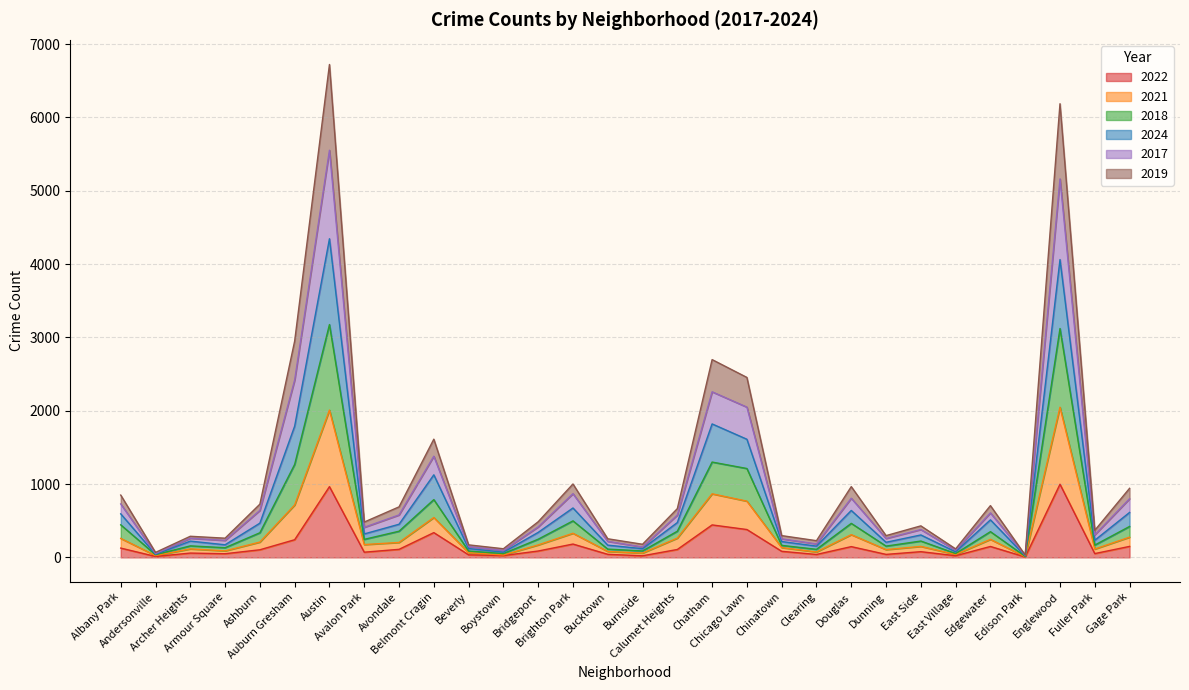

What is the maximum value for 2022?

998